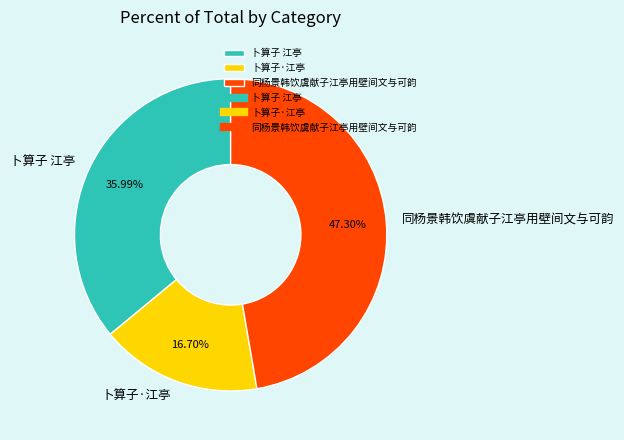

To the nearest percent, what is the difference between the largest and smallest slice percentages?

31%